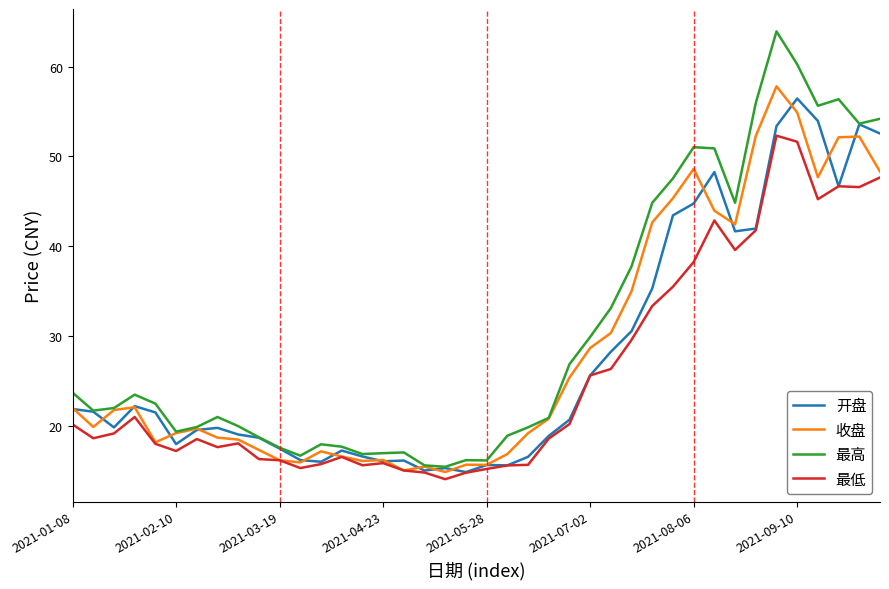

Which series has the largest range (max minus min)?

最高